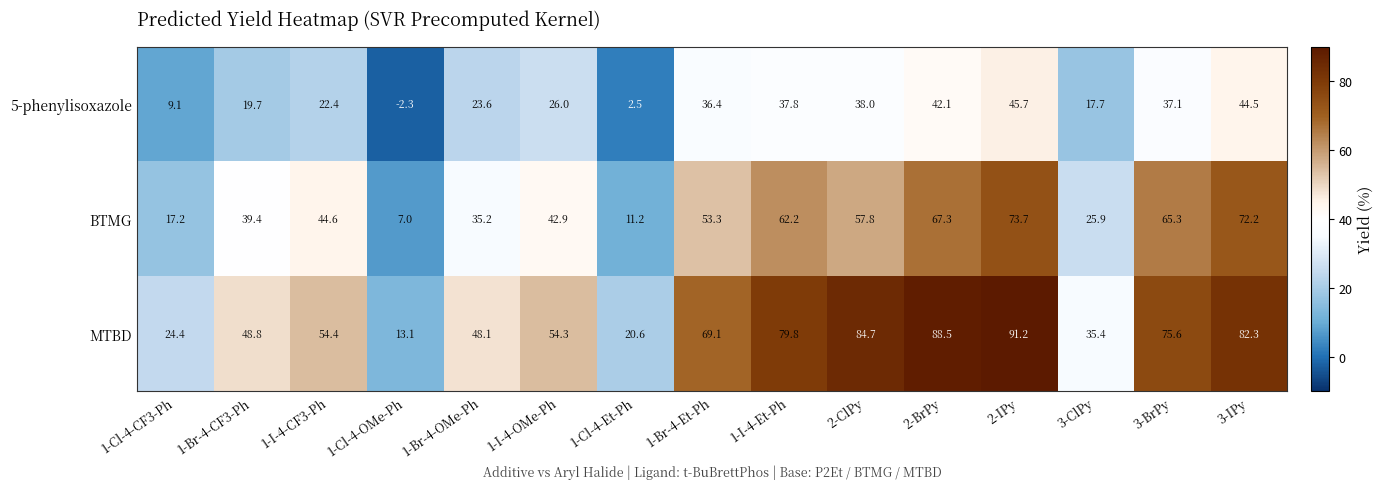

Which series has the largest total across all categories?

MTBD